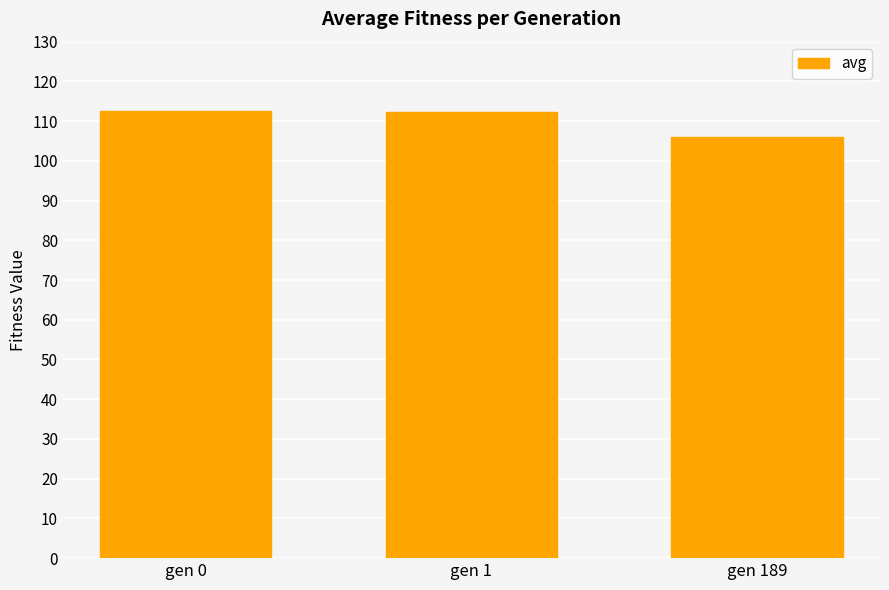

What is the value of the 1st bar from the left?

112.6